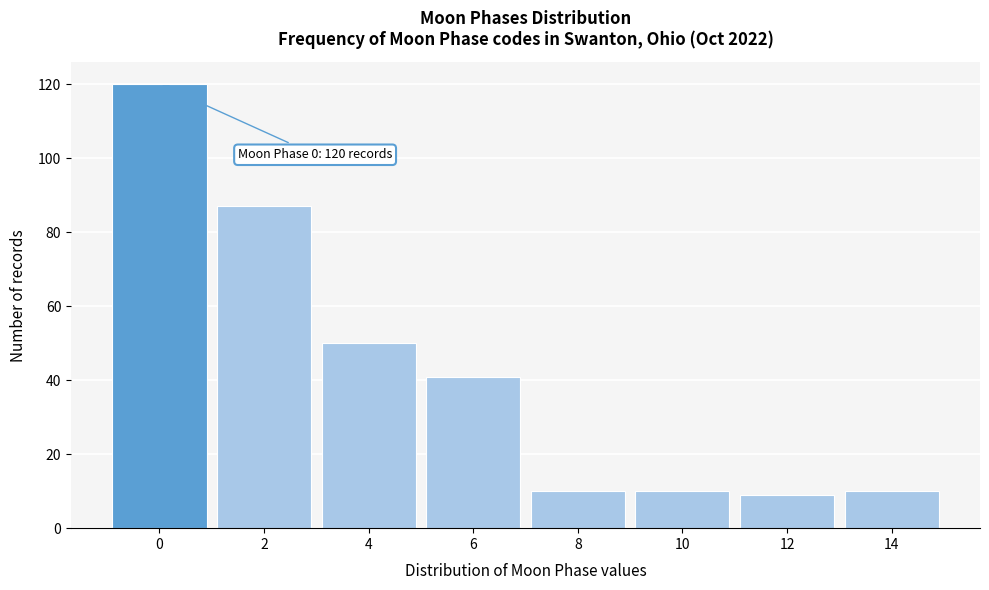

Reading left to right, transcribe all the data shown in this chart.

120	87	50	41	10	10	9	10